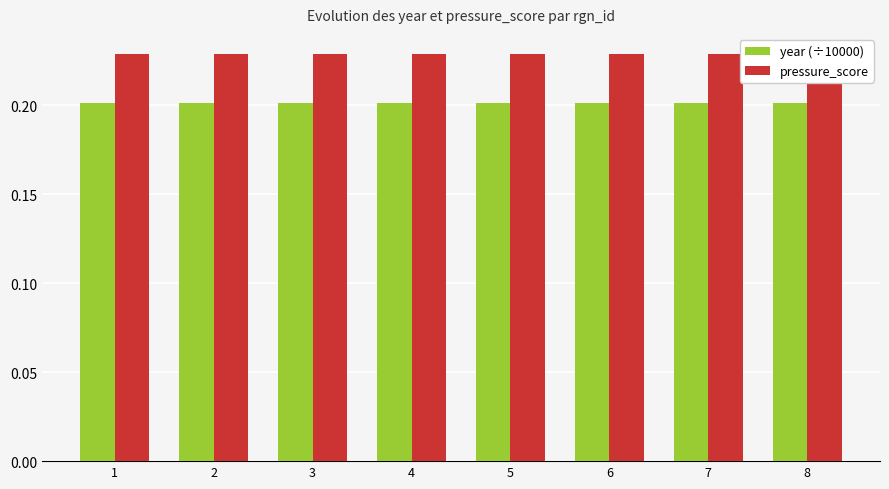

List the series in order of their peak value, highest first.

pressure_score, year (÷10000)